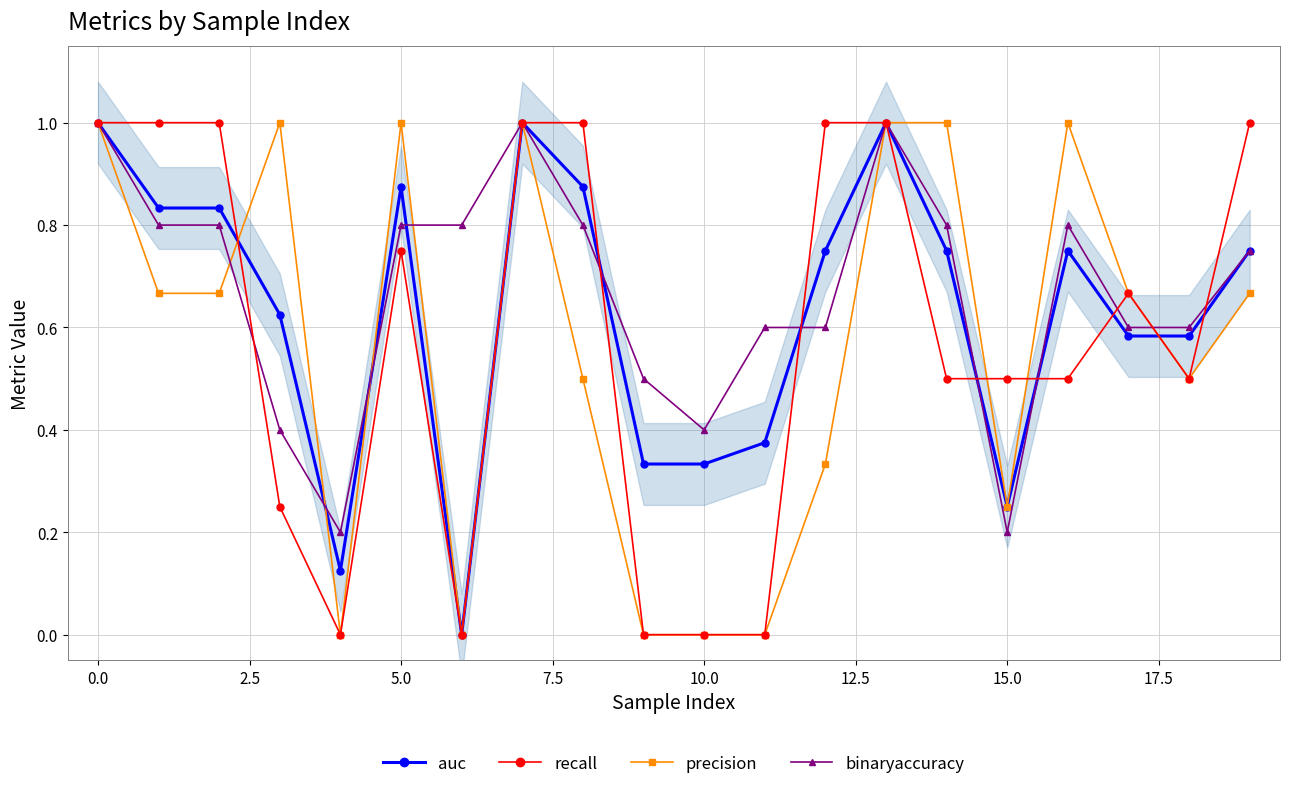

True or false: binaryaccuracy has more than 0 points higher than both neighbors.

True